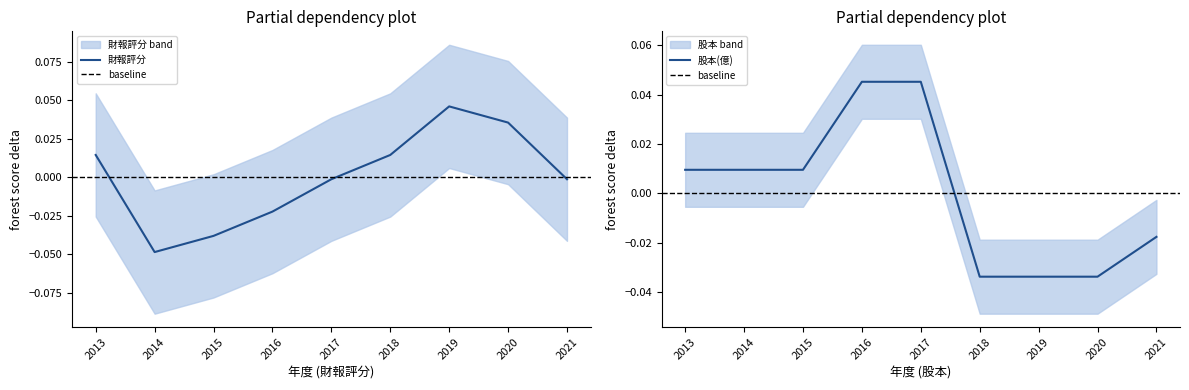

Does the chart have visible grid lines?

No